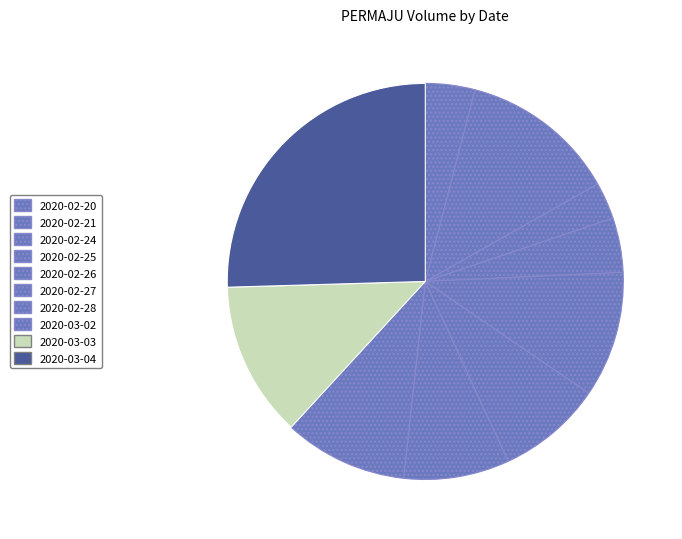

Is 2020-03-03 the majority of the pie?

No